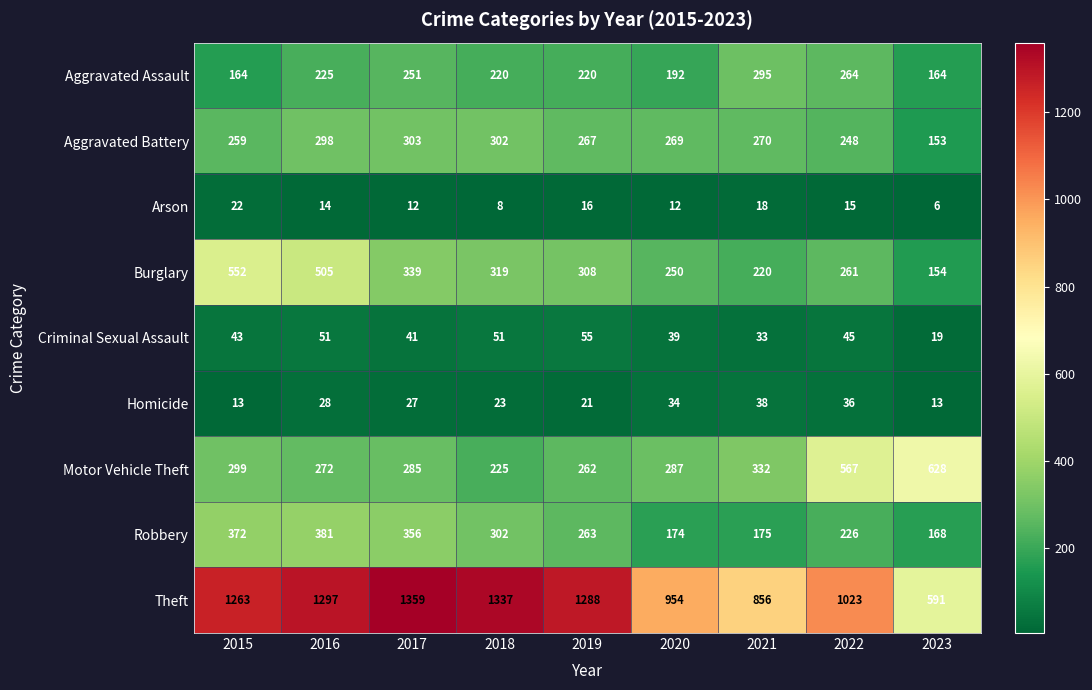

Where is Burglary nearest to the value 353?

2017